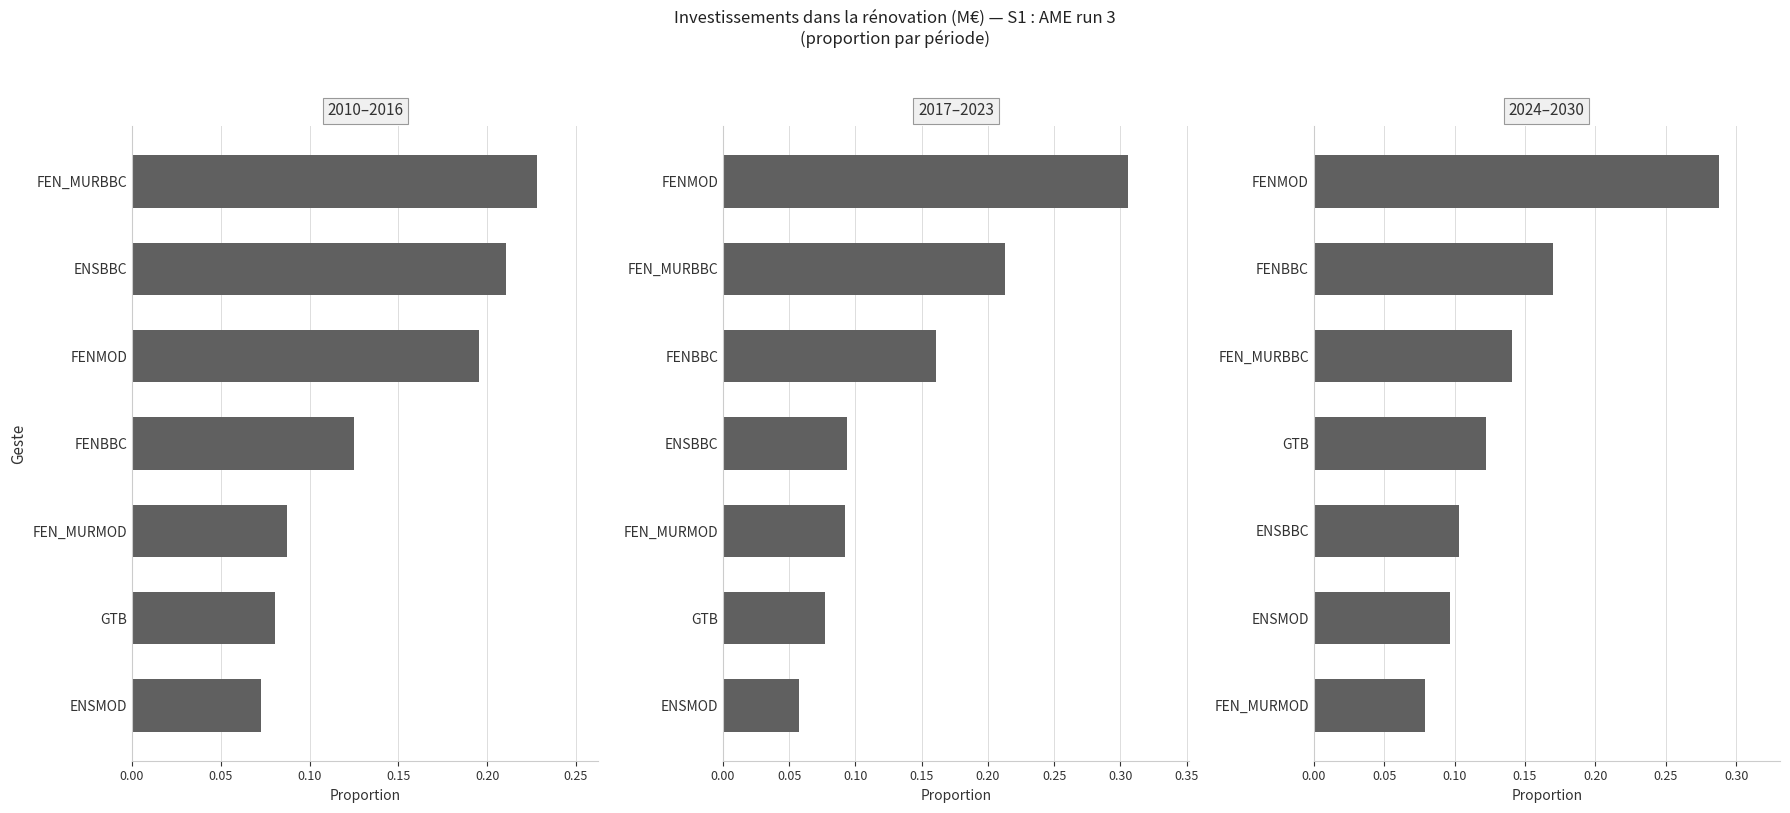

True or false: 2010–2016 has a value of 0.1 at GTB.

False